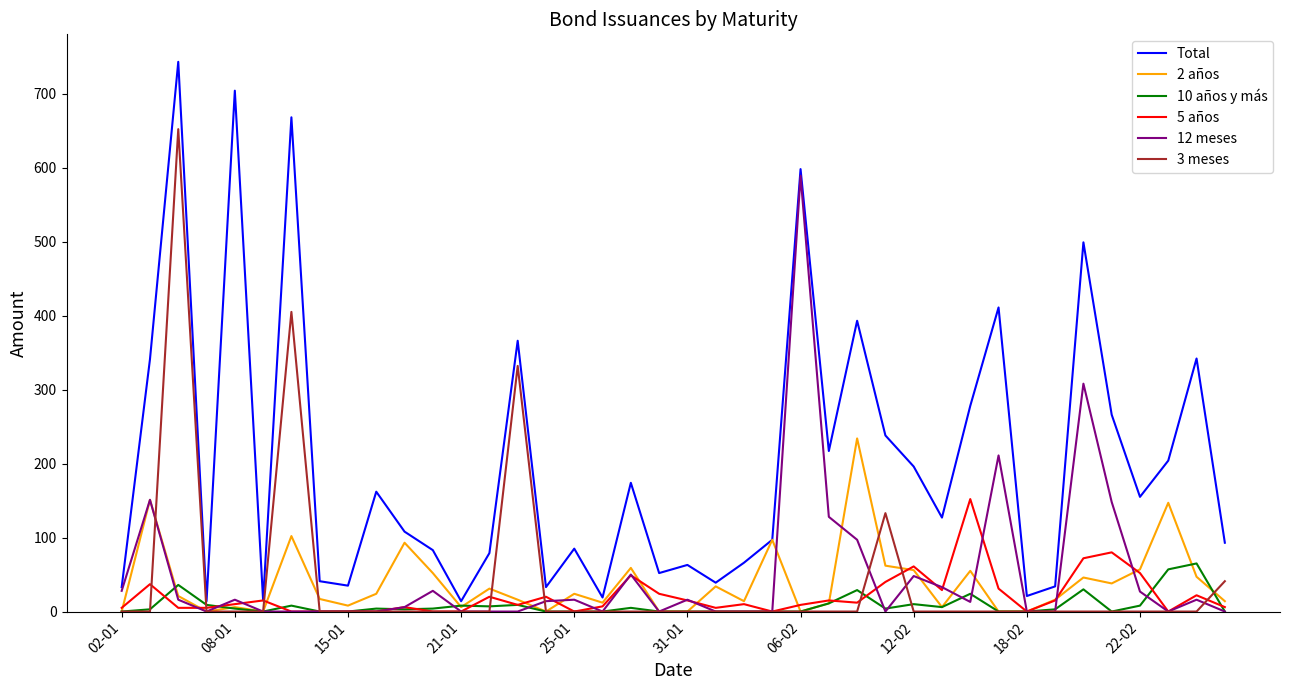

Which series has the widest spread of values?

Total